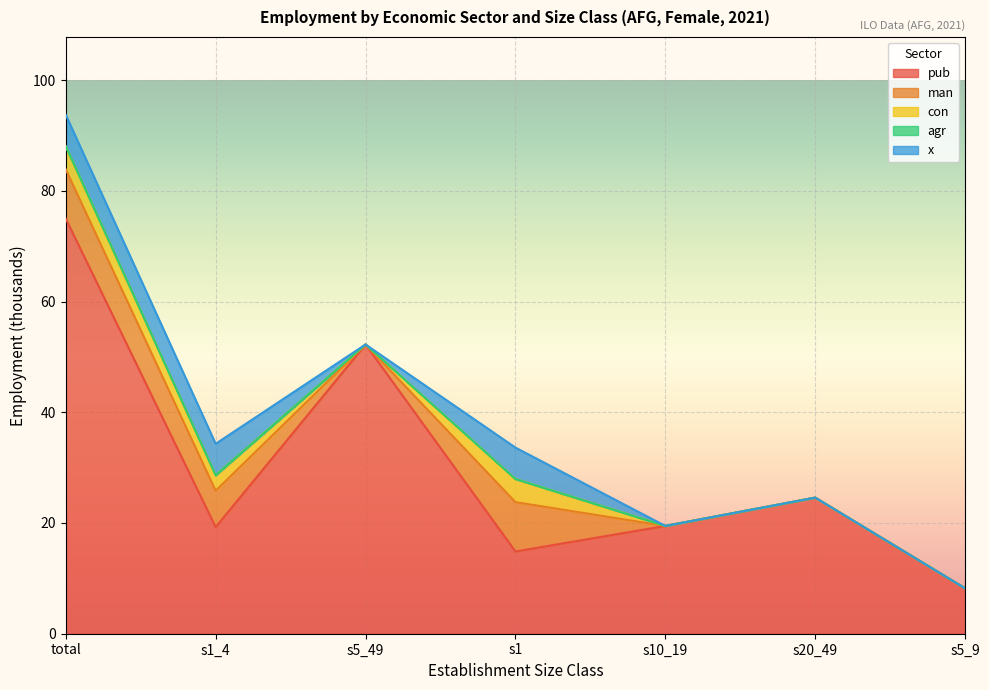

What is the sum of all eco_aggregate_pub values?

213.6